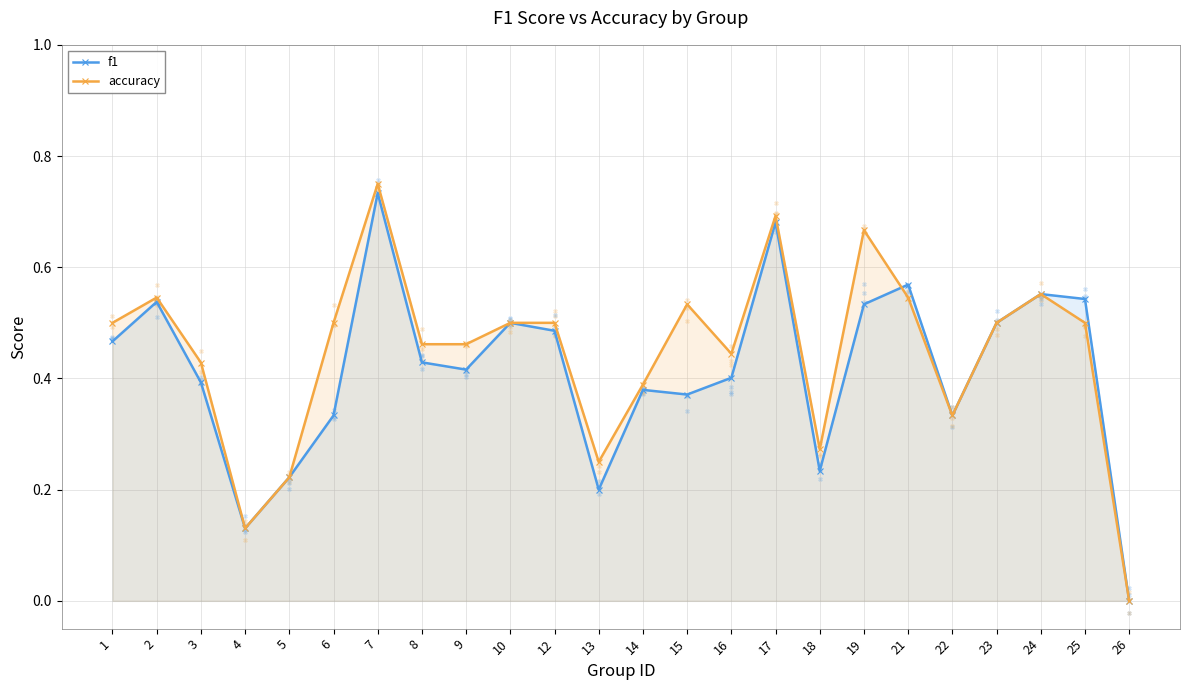

At which category is the sum across all series the highest?

7